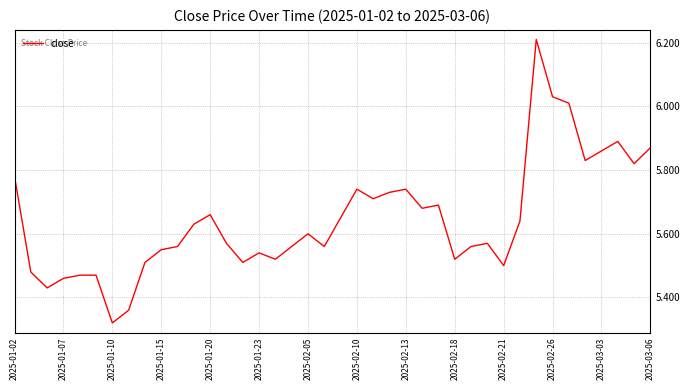

How many lines are shown in the chart?

1